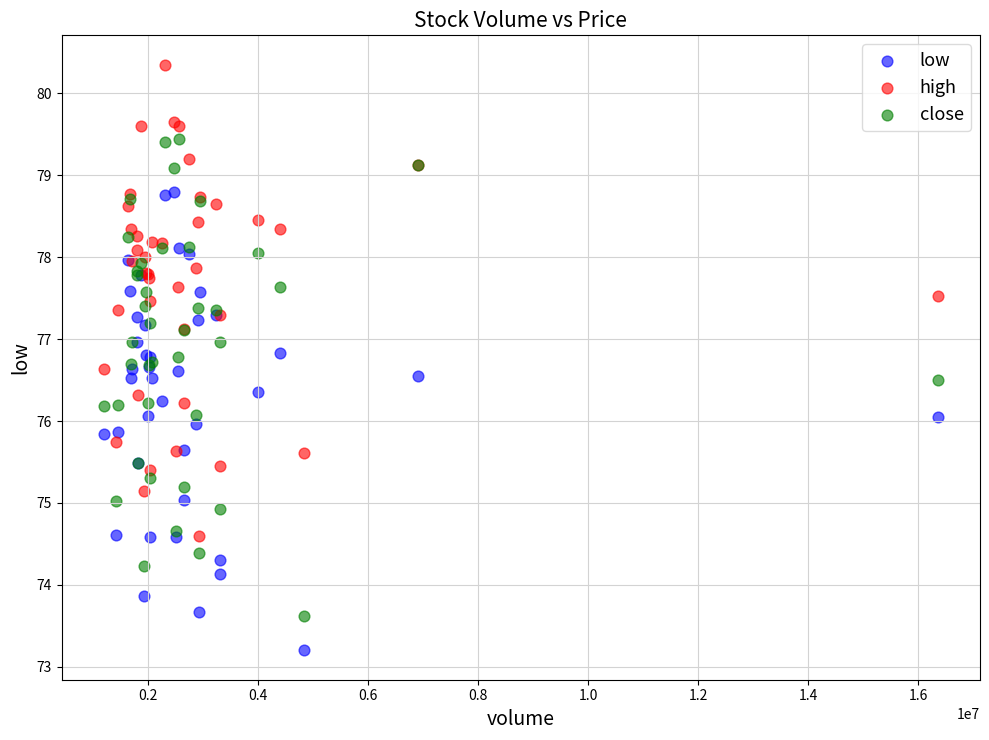

Which series contains the highest Y value?

high